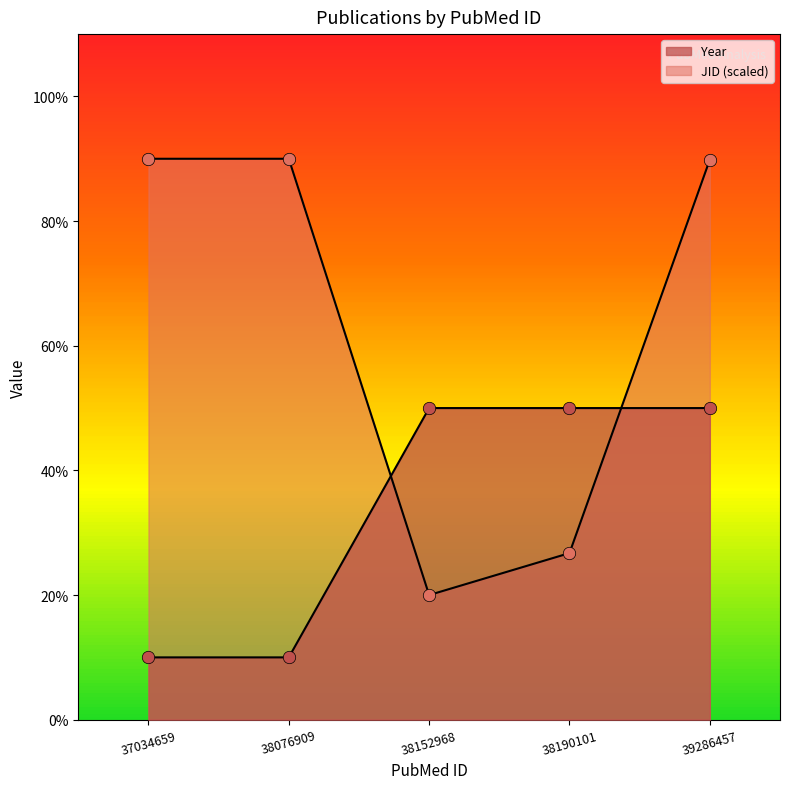

Which series has the largest total across all categories?

JID (scaled)